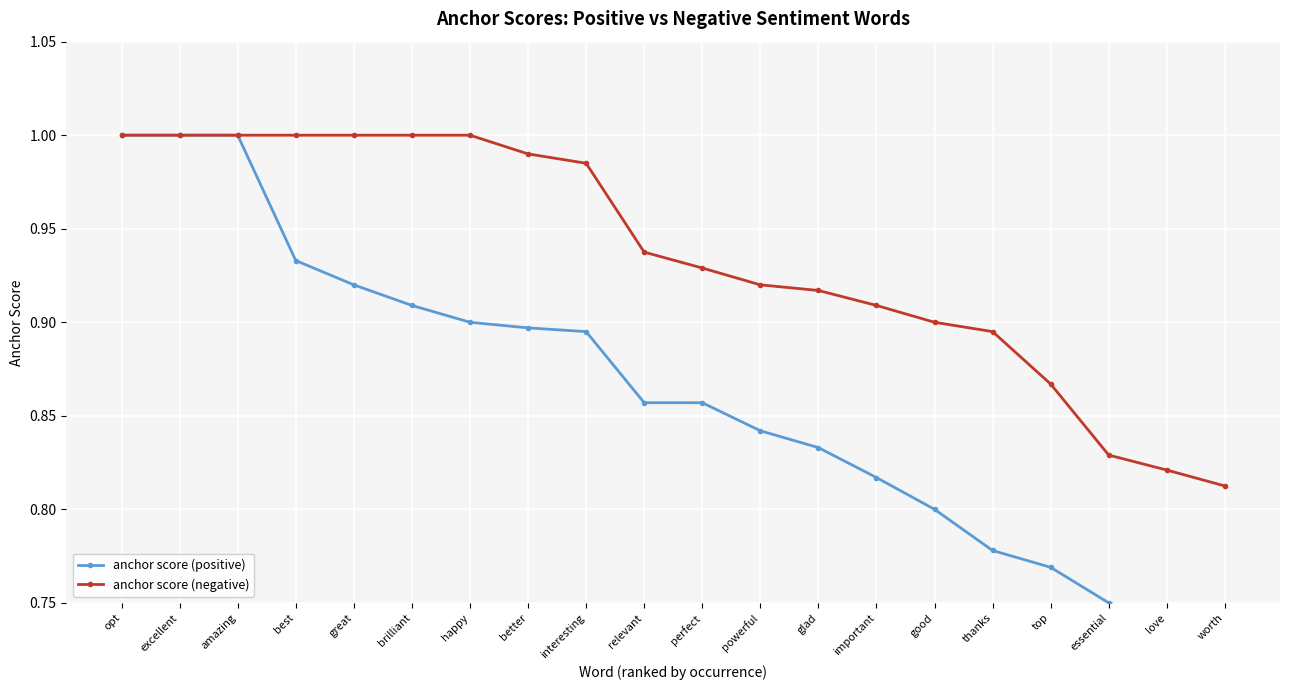

True or false: anchor score (positive) and anchor score (negative) intersect in this chart.

False